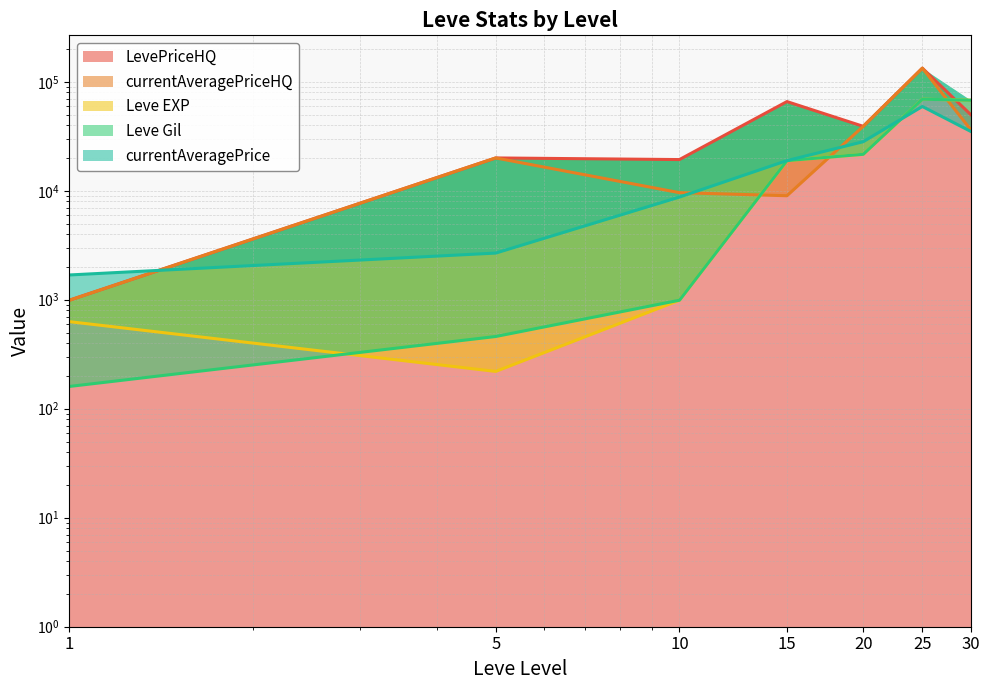

At which label does LevePriceHQ reach its peak?

25